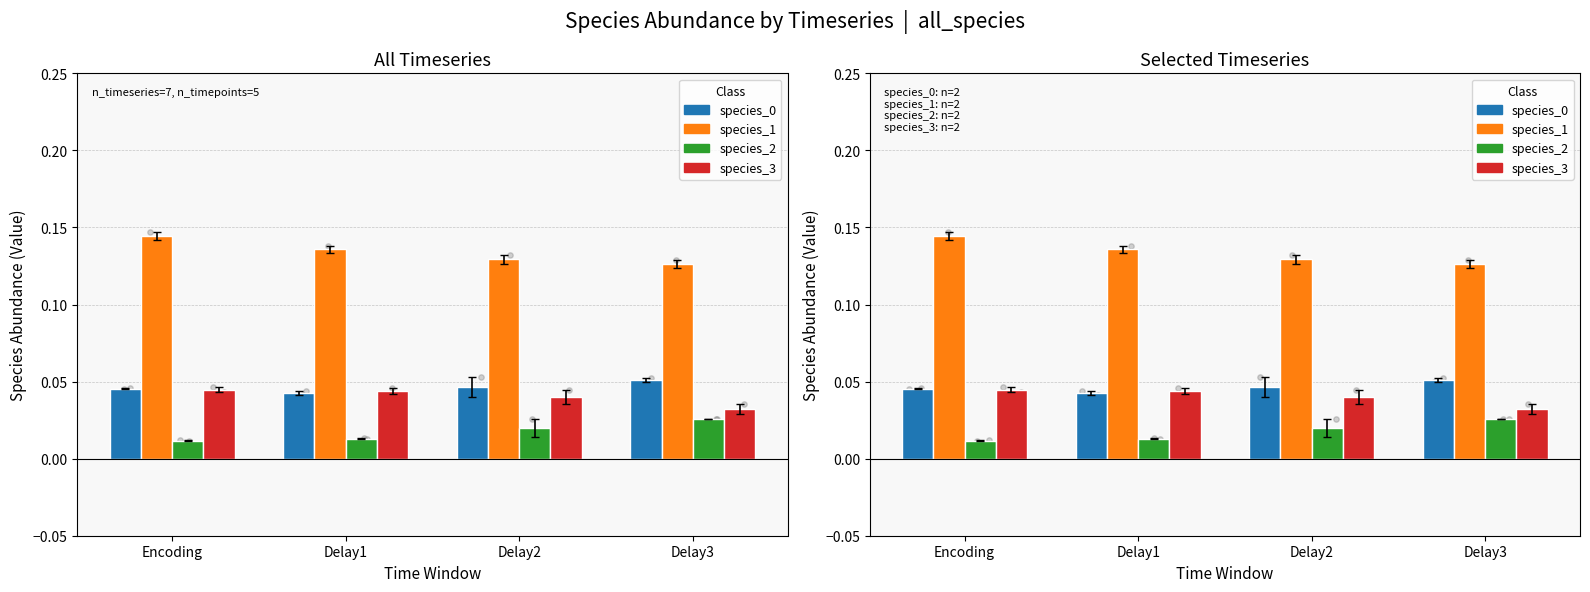

At which category is the sum across all series the highest?

Encoding